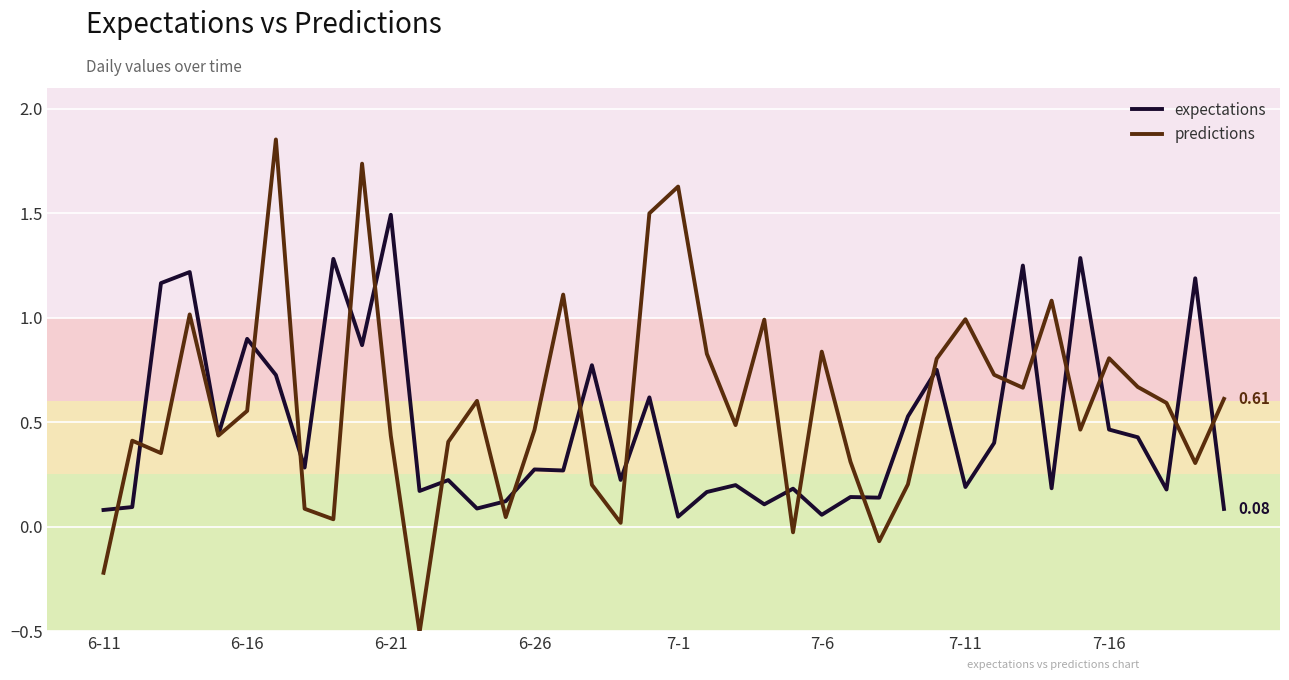

Which series has the largest total across all categories?

predictions